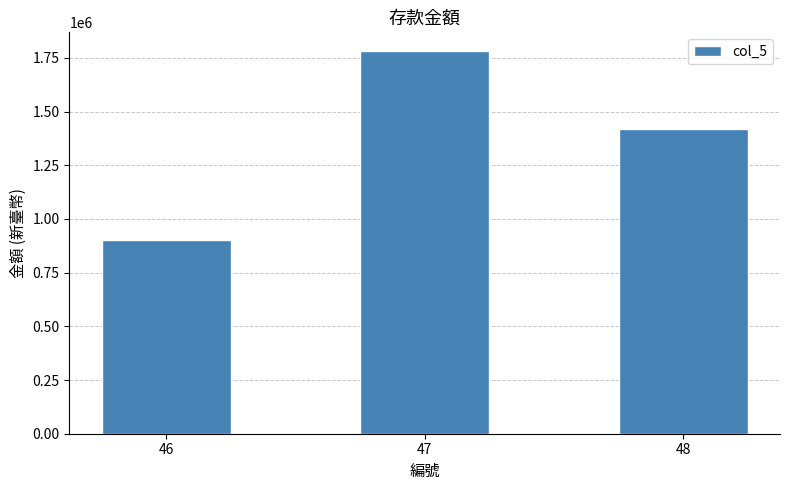

Reading right to left, transcribe all the data shown in this chart.

48=1420000	47=1780000	46=900000